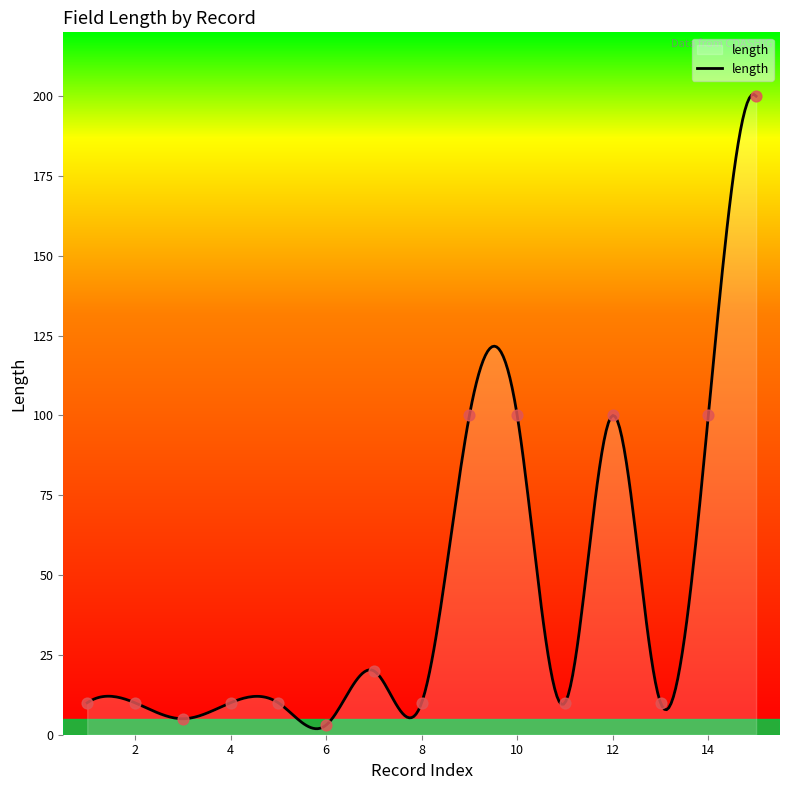

Between 1 and 1, which is larger?

1